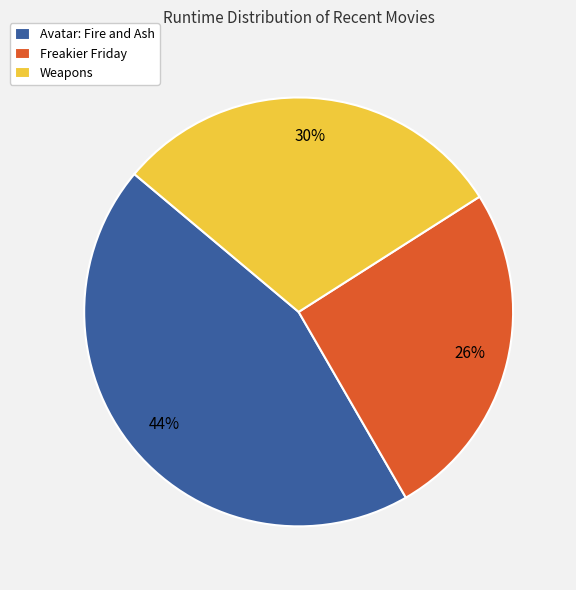

To the nearest percent, what is the average slice percentage?

33%